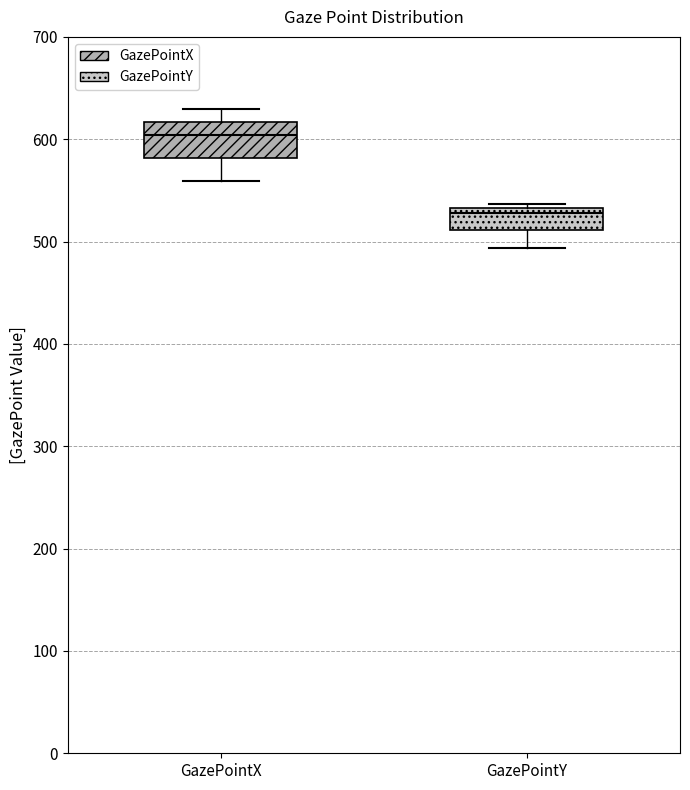

Where is the lower edge of the box for GazePointY on the y-axis? The values are not printed on the chart, so give them approximately, as read against the axis.

510